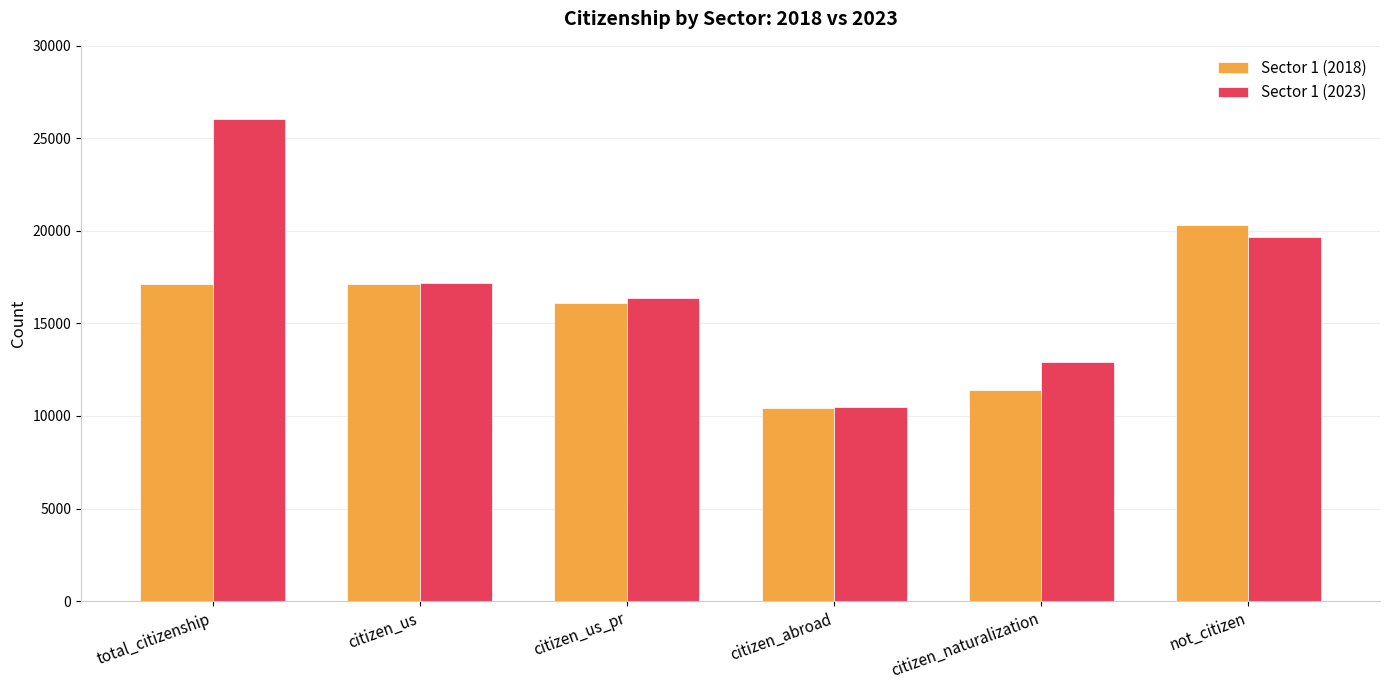

How many data points in Sector 1 (2023) are less than 17178?

3